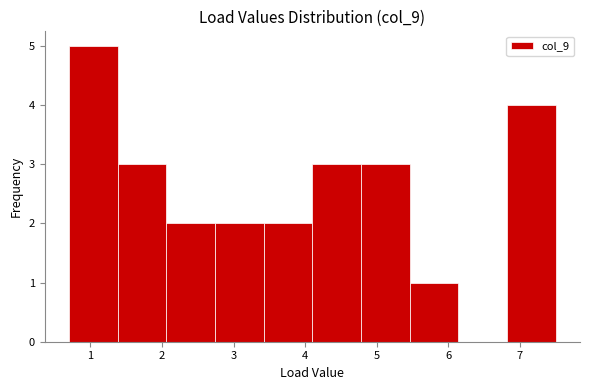

Which range on the x-axis has the tallest bar?

0.70 to 1.38